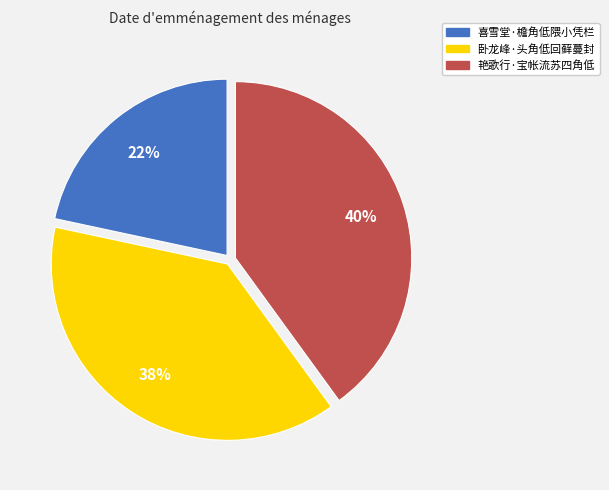

To the nearest percent, what is the average slice percentage?

33%